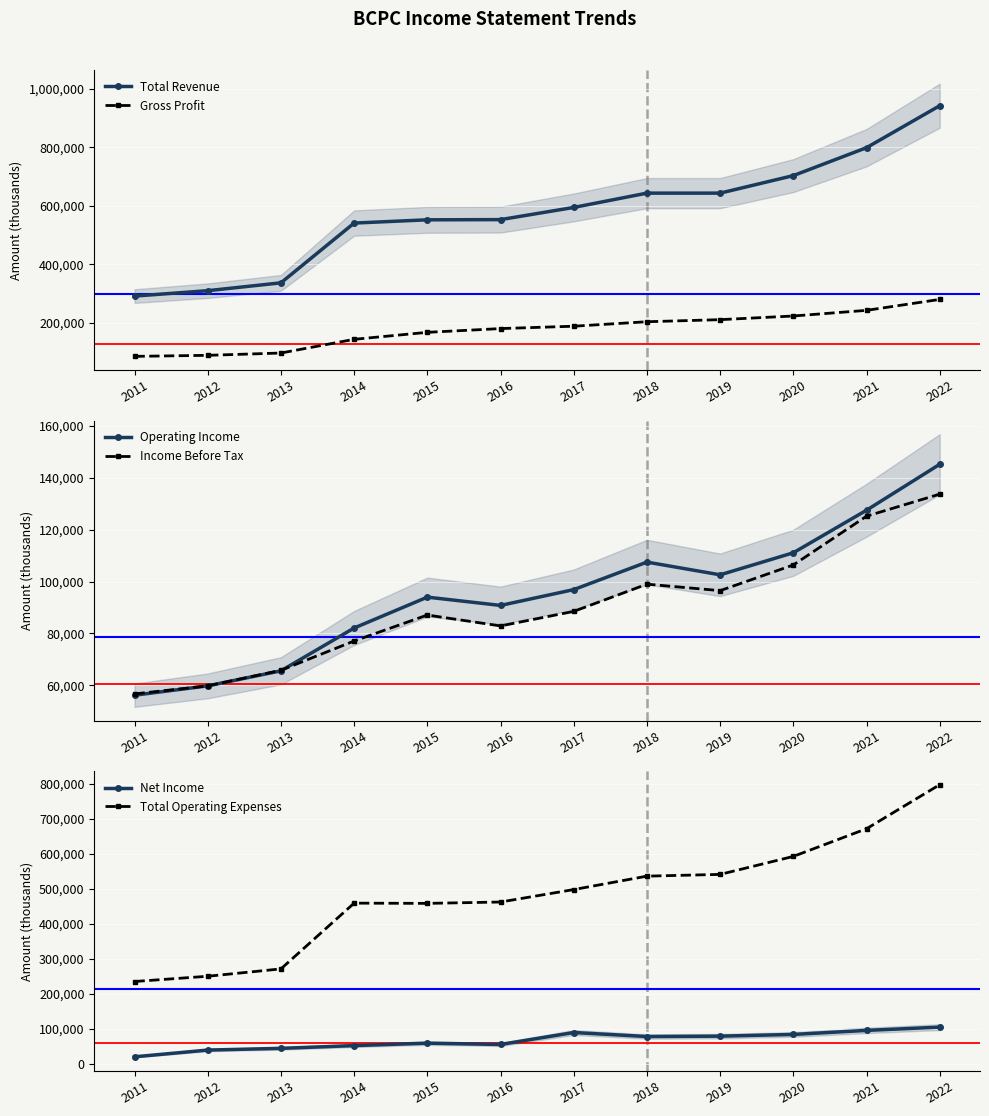

At which category does the chart reach its minimum across all series?

2011